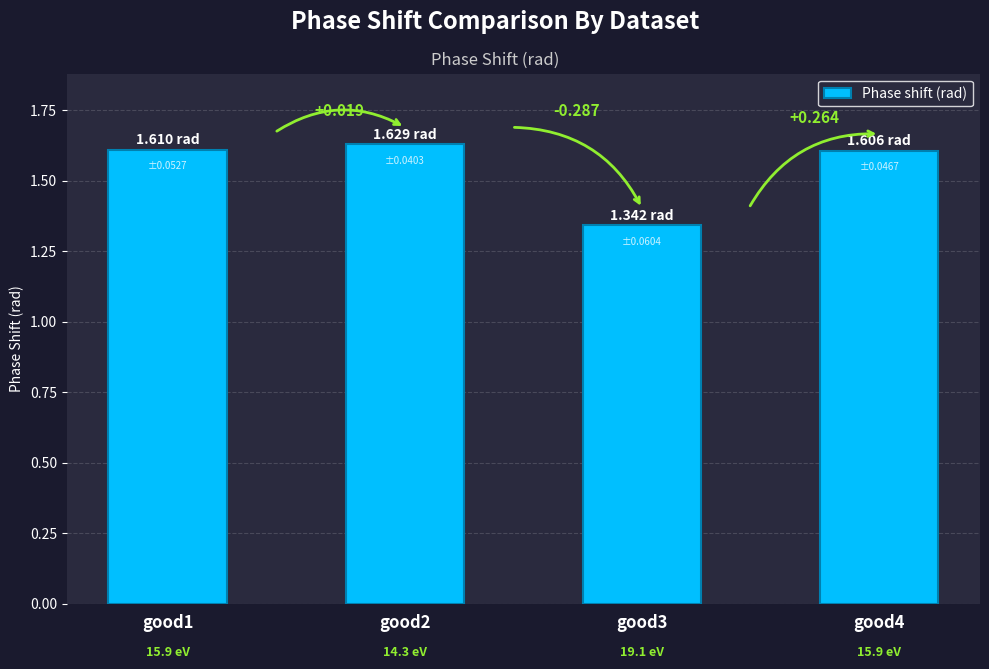

What is the ratio of the value at good2 to the value at good4?

1.0